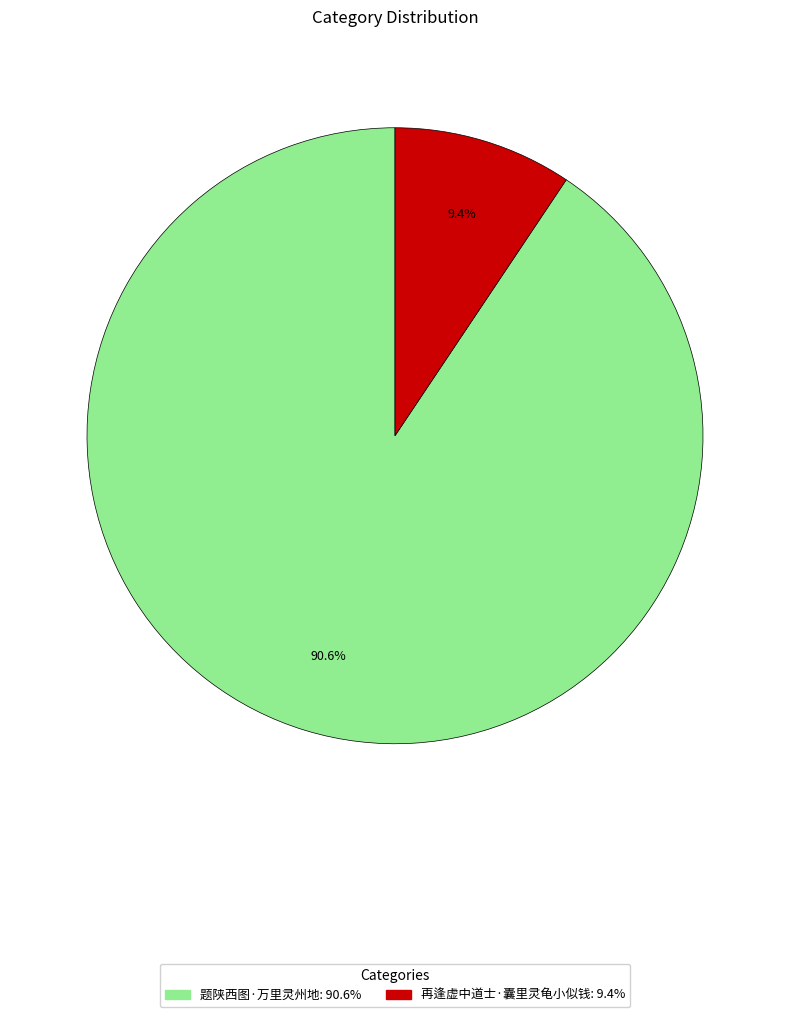

What is the total percentage of 再逢虚中道士·囊里灵龟小似钱 and 题陕西图·万里灵州地?

100.0%